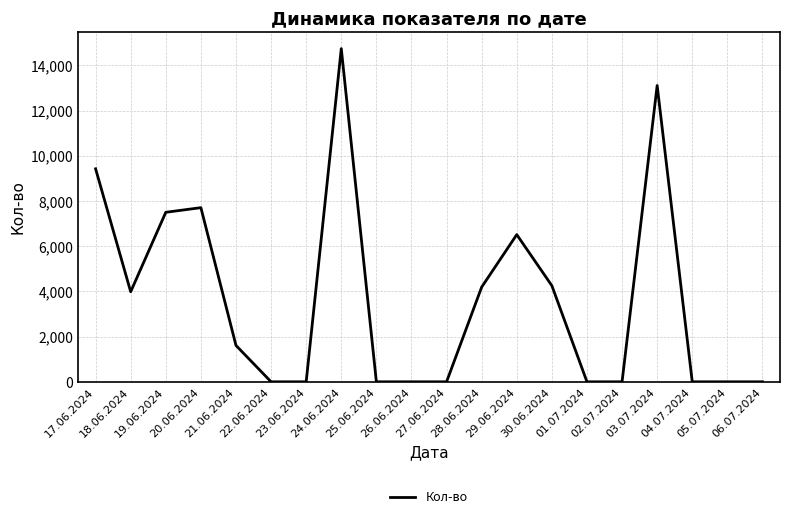

What is the greatest value displayed?

14746